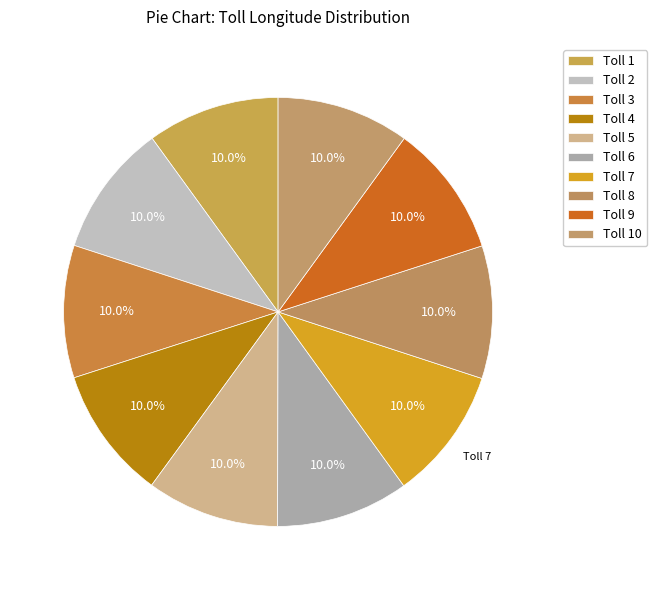

Count the number of slices in the pie.

10